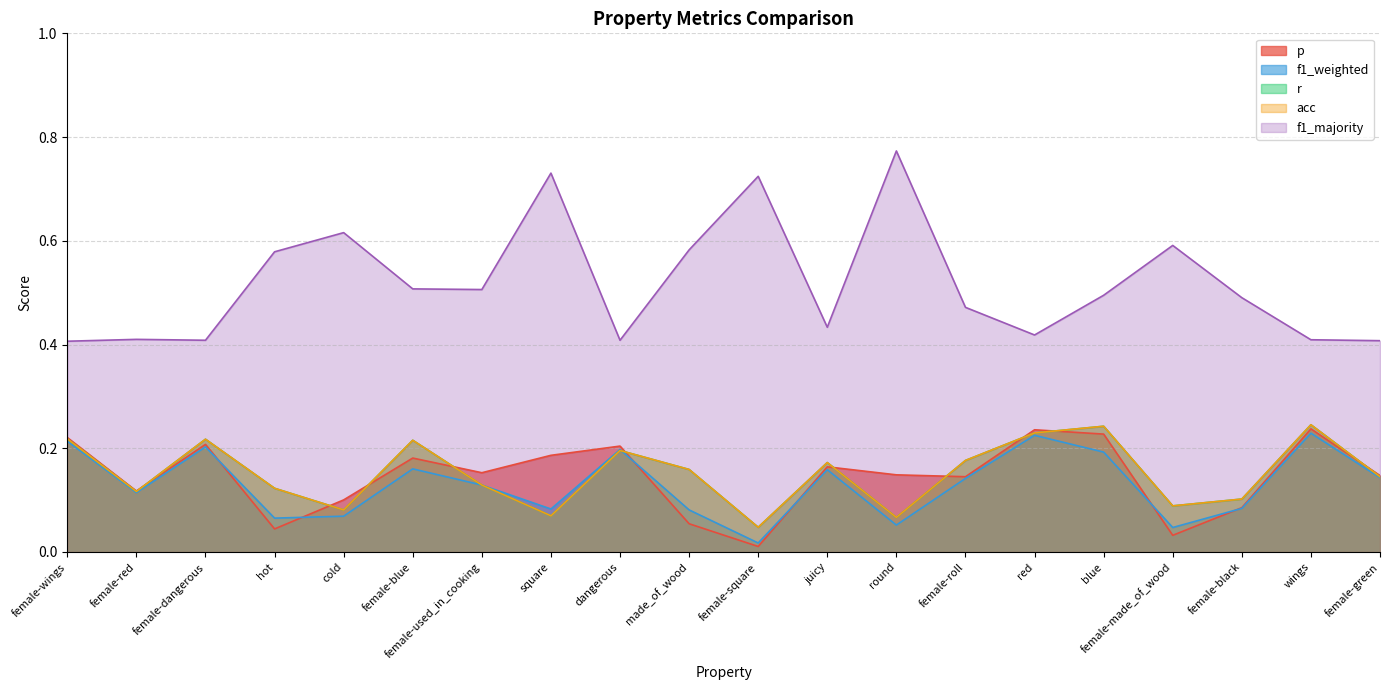

Where is the first local maximum for r?

female-dangerous